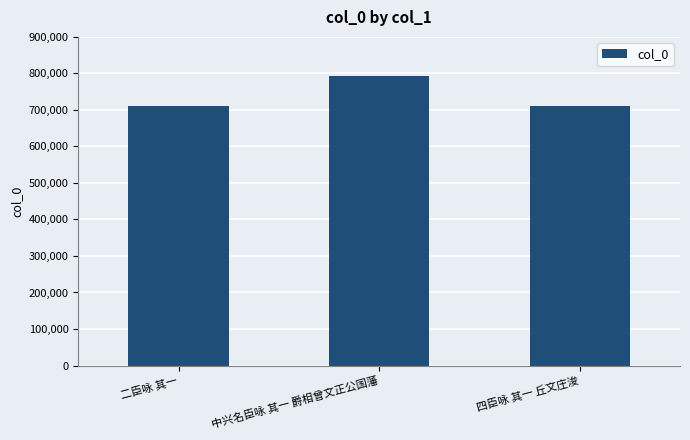

What is the difference between the maximum and second lowest values?

82416